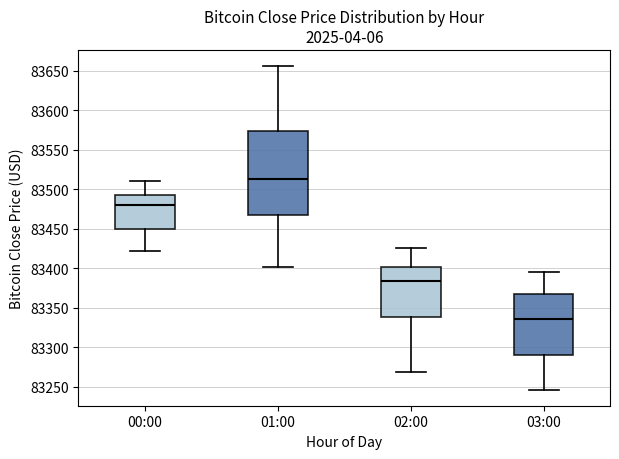

Which box is the tallest, from its lower edge to its upper edge?

01:00